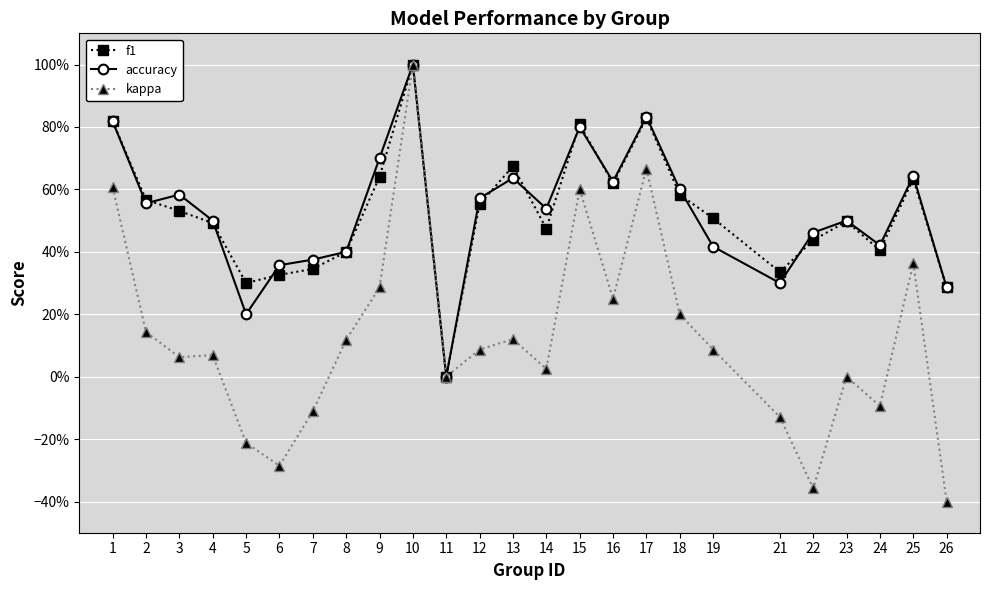

True or false: kappa and accuracy intersect in this chart.

False